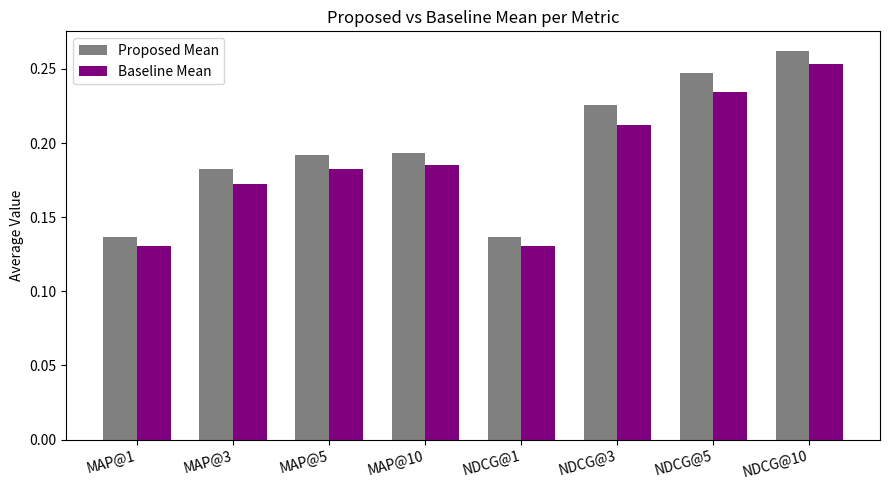

What are all the series names shown in the legend?

Proposed Mean, Baseline Mean